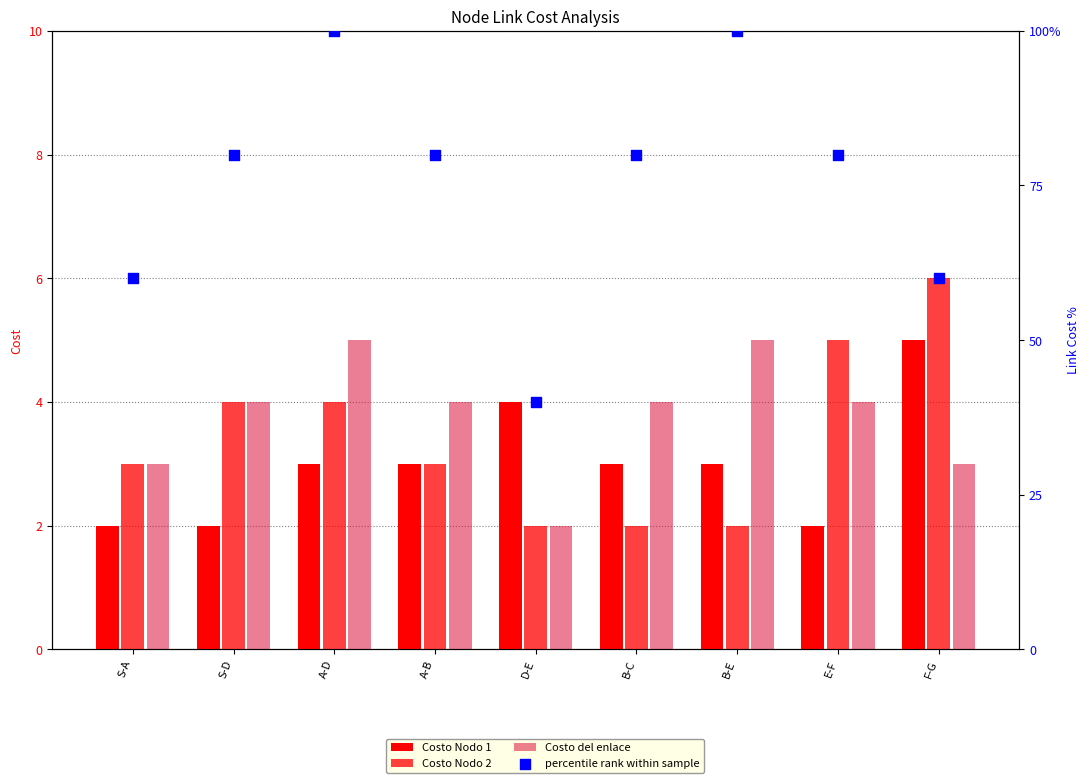

What are all the series names shown in the legend?

Costo Nodo 1, Costo Nodo 2, Costo del enlace, percentile rank within sample